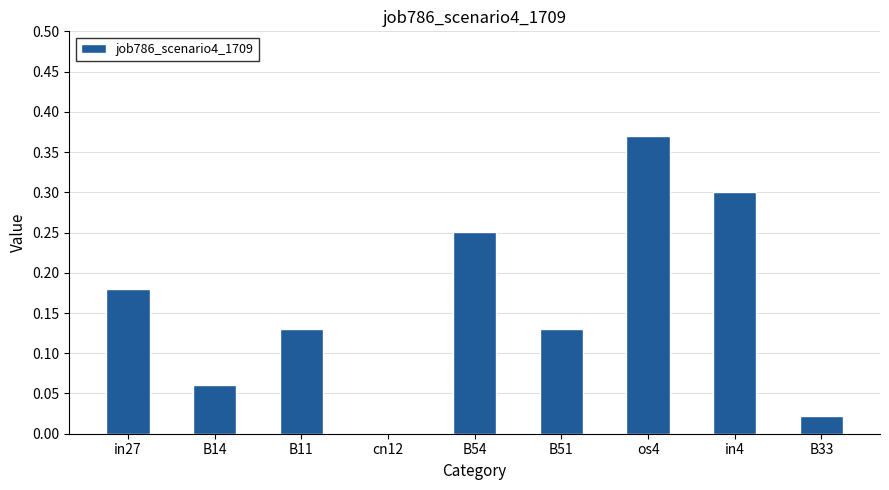

Is it true that the value at in27 is 0.3?

False